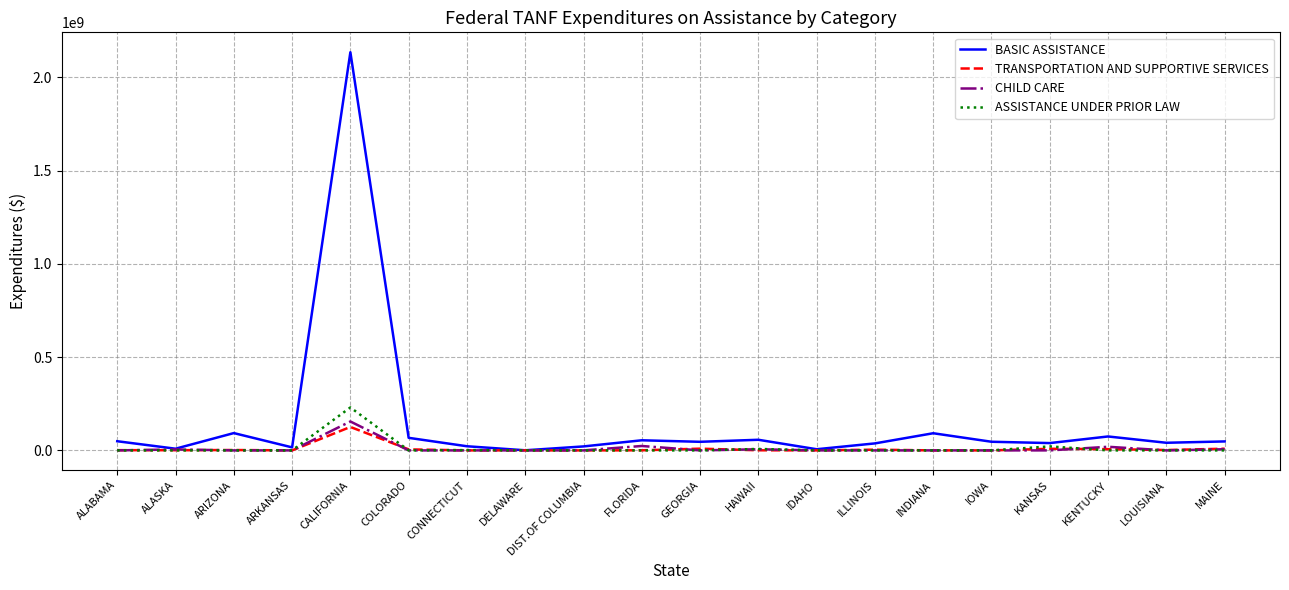

Which series has the widest spread of values?

BASIC ASSISTANCE